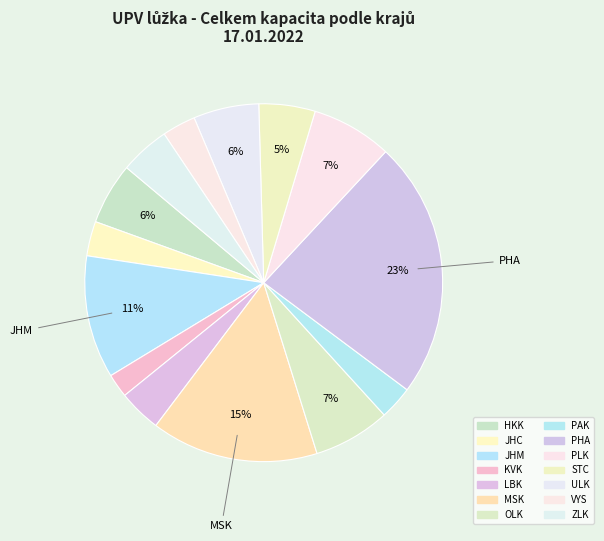

Which category has the biggest portion of the pie?

PHA